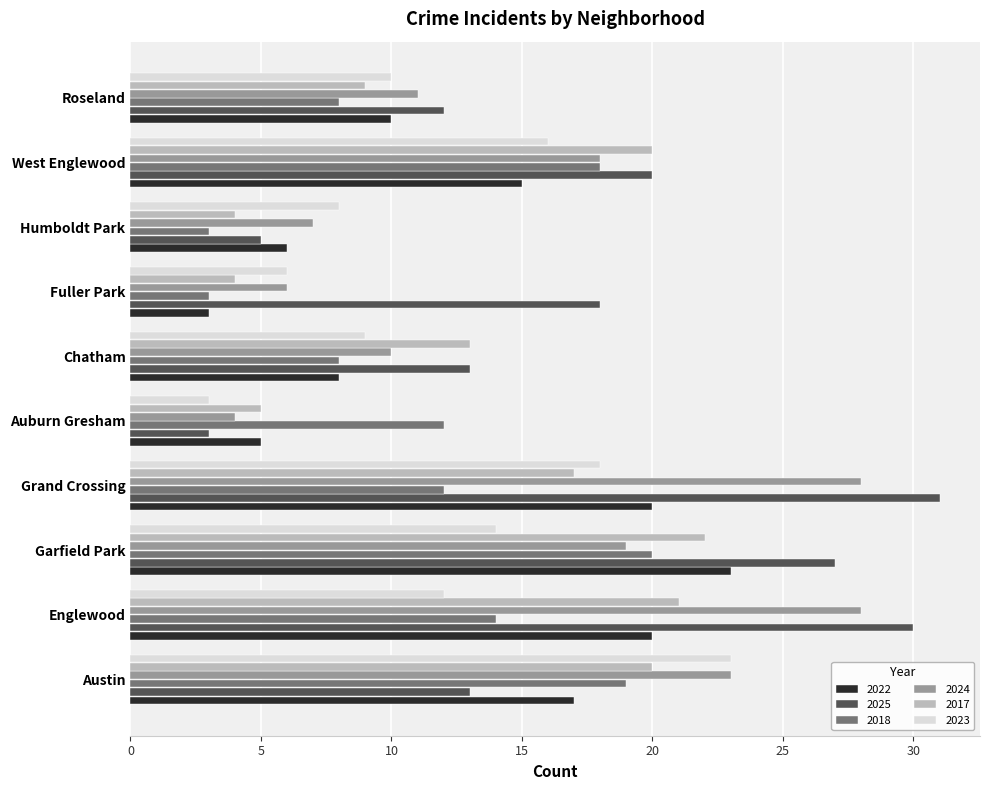

What is the approximate value of 2018 at Auburn Gresham, to the nearest 5?

10